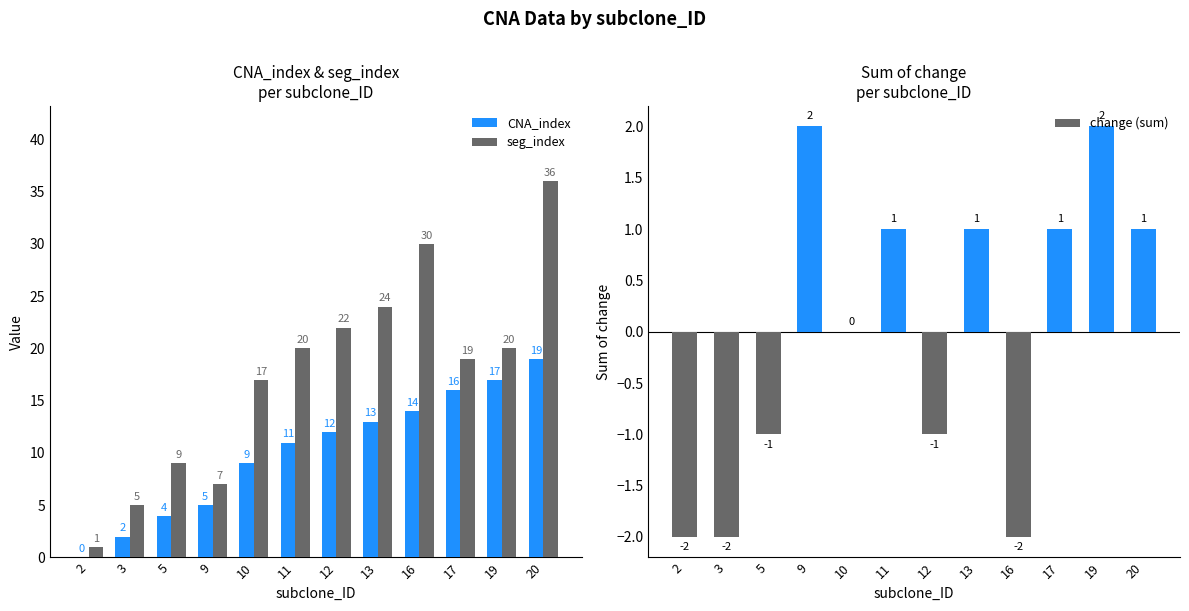

Is it true that seg_index equals 17 at 10?

True